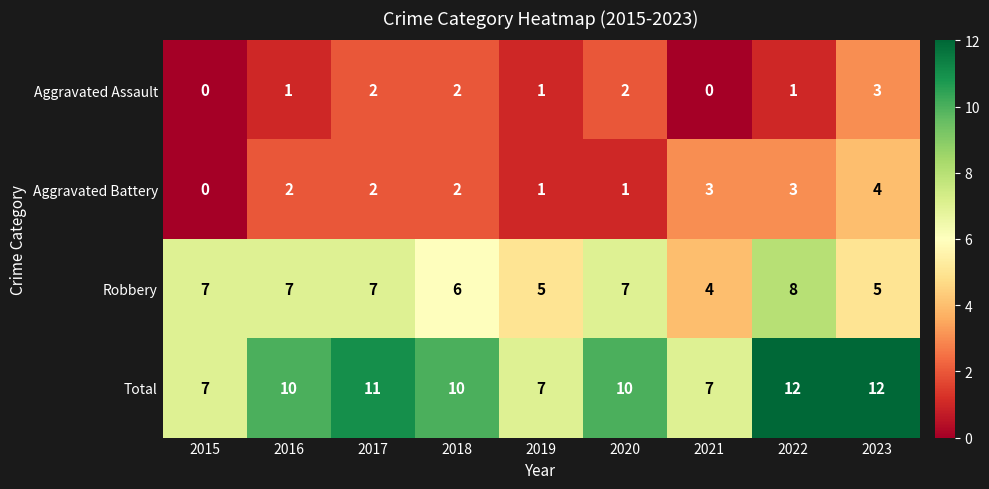

List the series in order of their peak value, highest first.

Total, Robbery, Aggravated Battery, Aggravated Assault